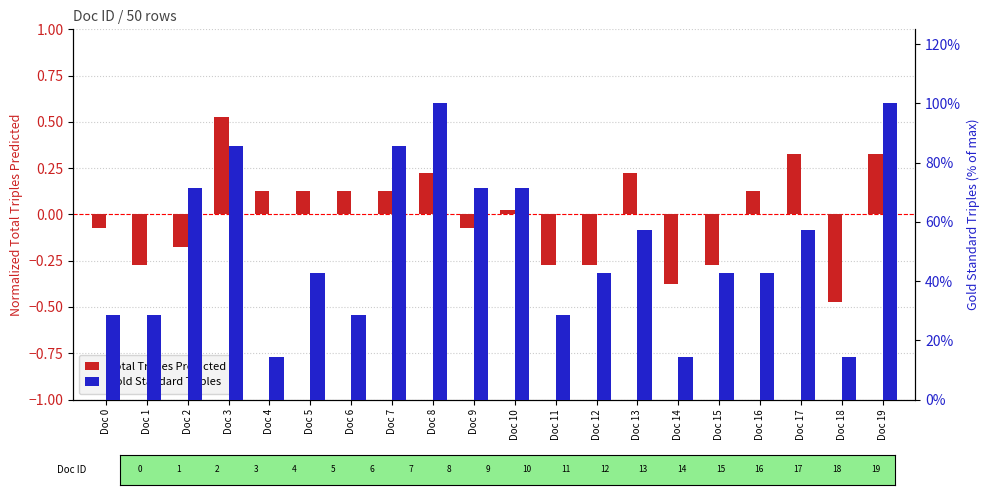

What is the total value across all series at Doc 2?

71.3